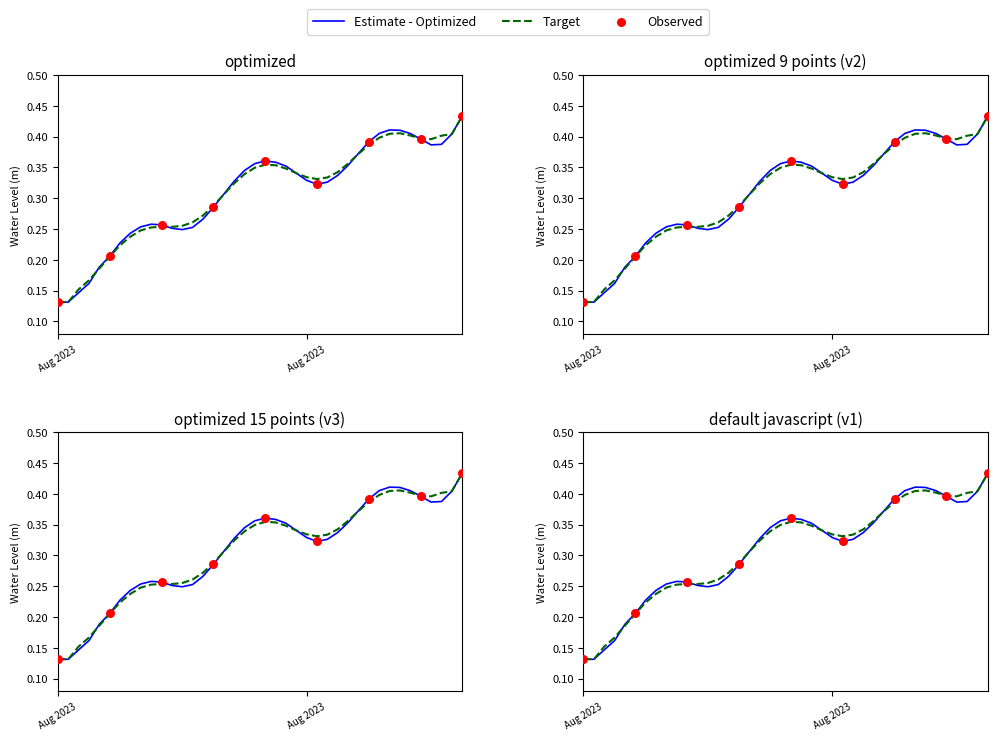

Is the value of Target at 2023-08-07 08:00:00 greater than the value of Estimate - Optimized at 2023-08-08 14:00:00?

No